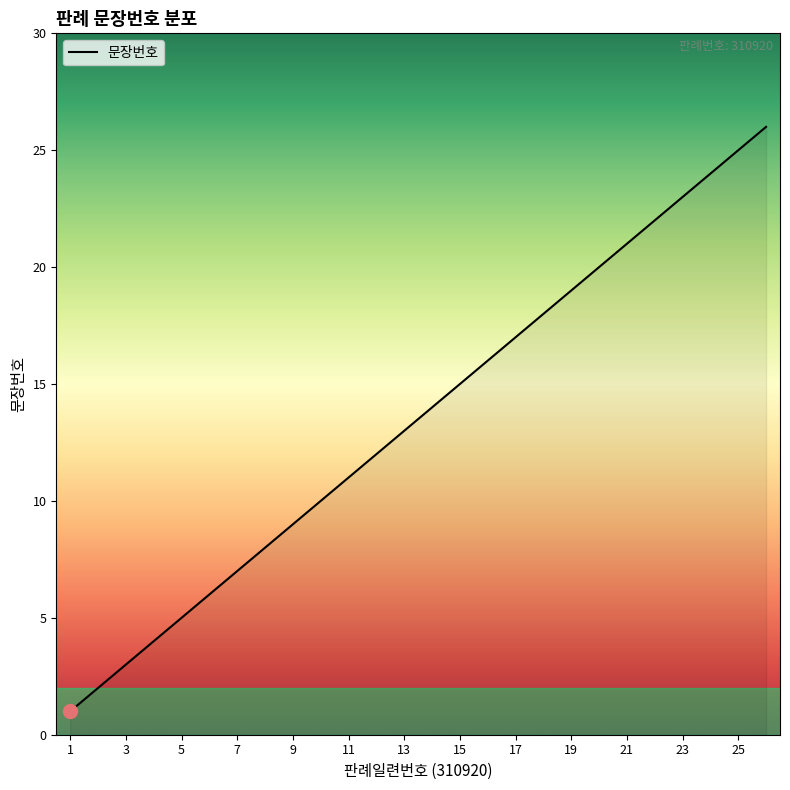

How many distinct data groups are displayed?

1